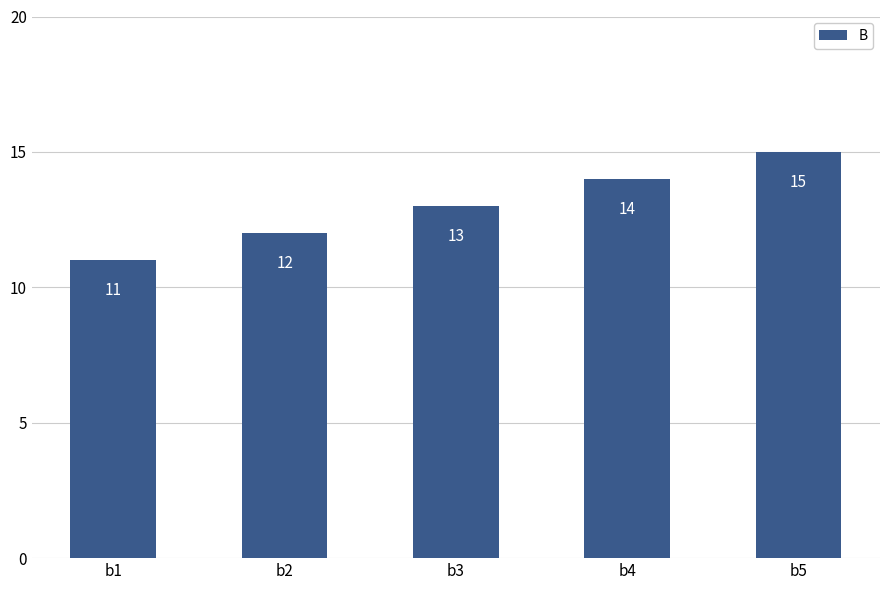

Between b5 and b3, which is larger?

b5